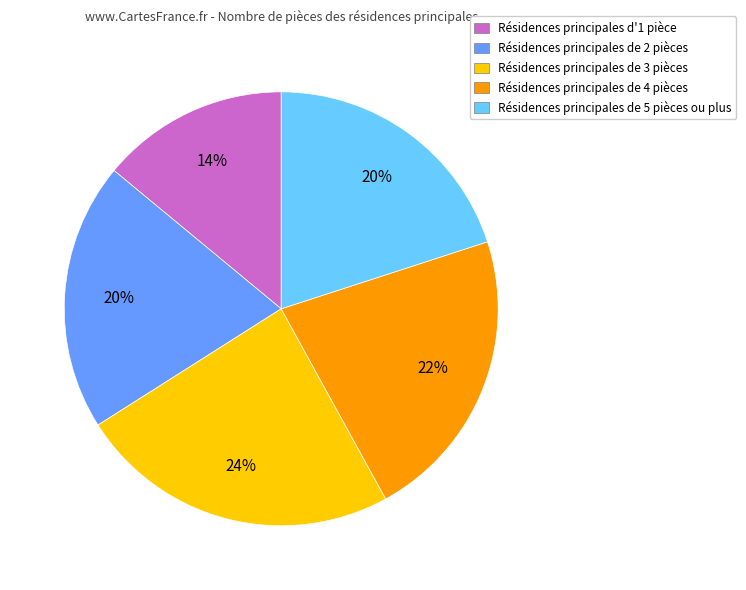

To the nearest percent, what is the difference between the largest and smallest slice percentages?

10%